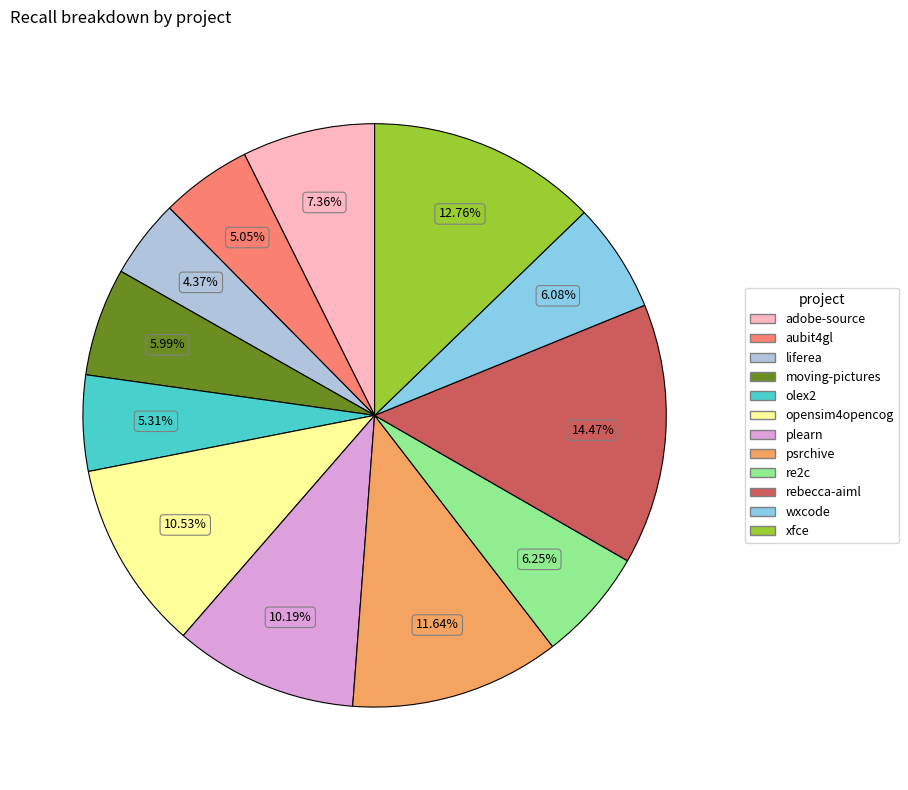

Is there any slice that represents more than half of the pie?

No